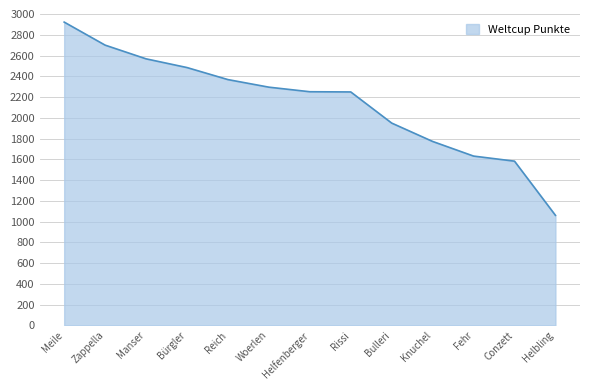

What is the difference between the values at Bulleri and Reich?

419